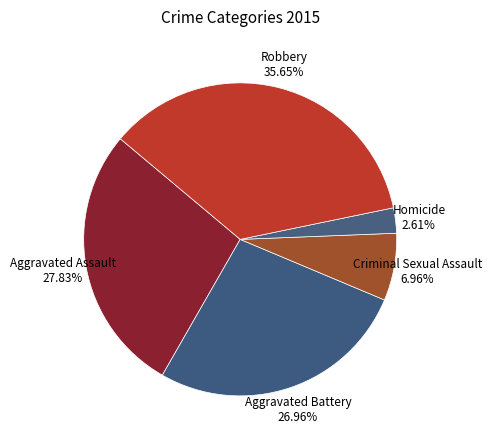

What percentage is the Aggravated Assault slice, to the nearest percent?

28%